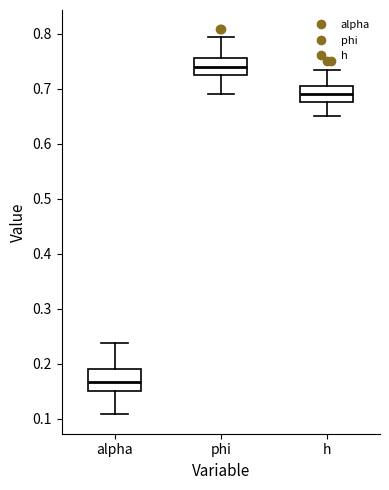

Which box's median line is the lowest?

alpha